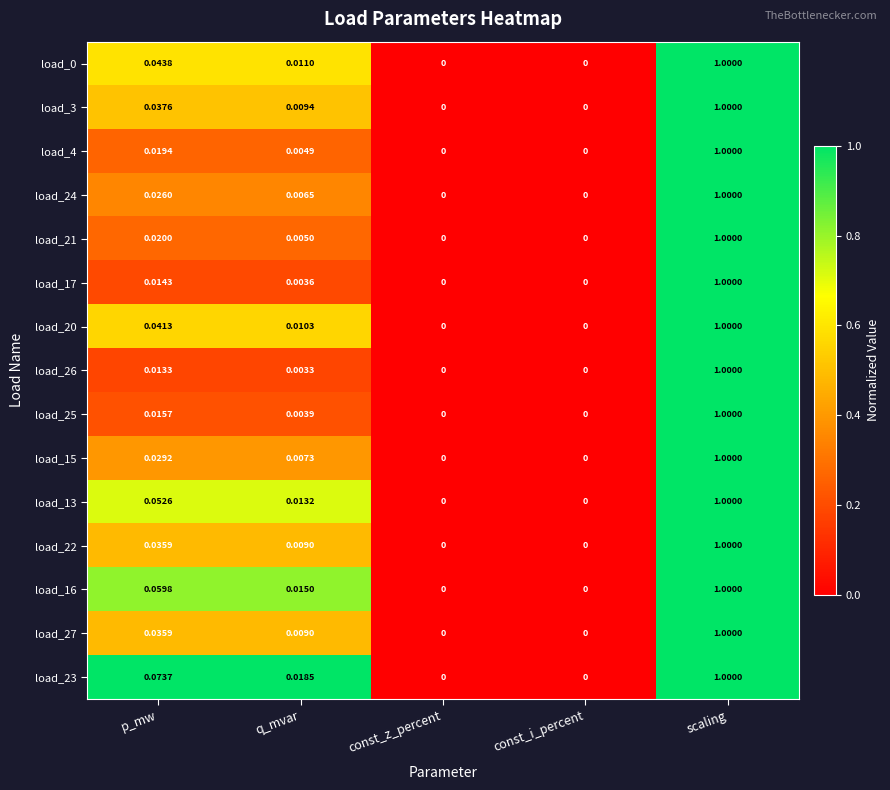

At which category does the chart reach its peak across all series?

scaling